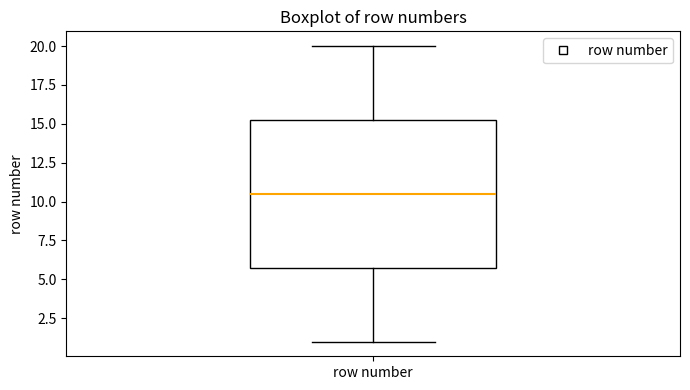

Transcribe this box plot: give where the median line is, the range the box spans, and where the two whiskers end, as read against the y-axis. The values are not printed on the chart, so give them approximately, as read against the axis.

median 10.5, box 6.0 to 15.5, whiskers 1.0 to 20.0